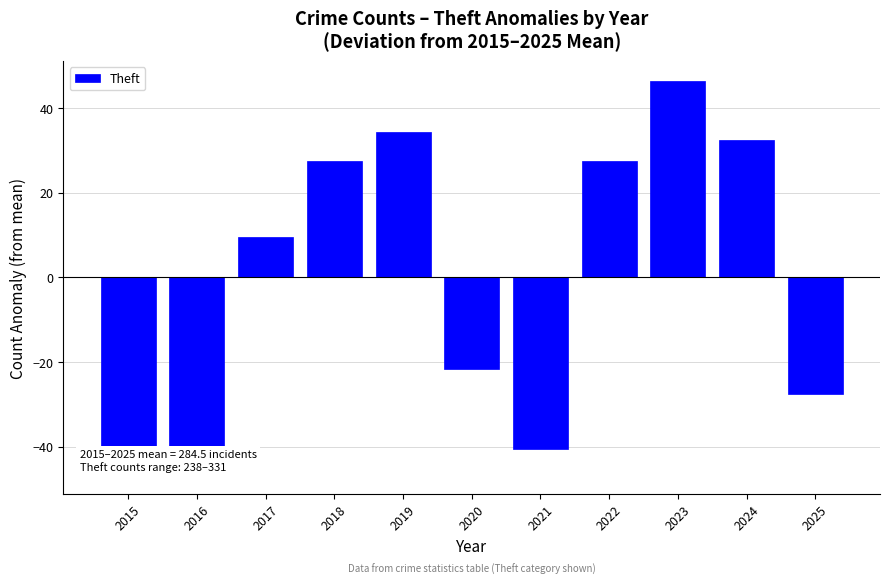

Are the bars horizontal?

No